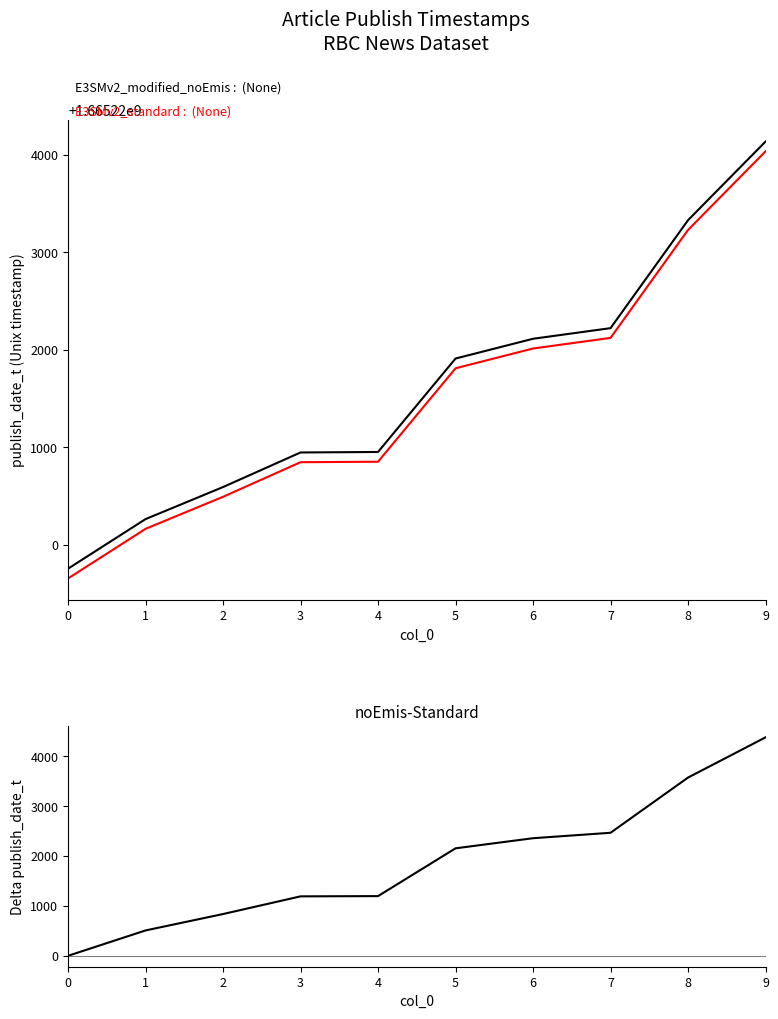

How many values in the E3SMv2_standard series exceed 1665221811?

4